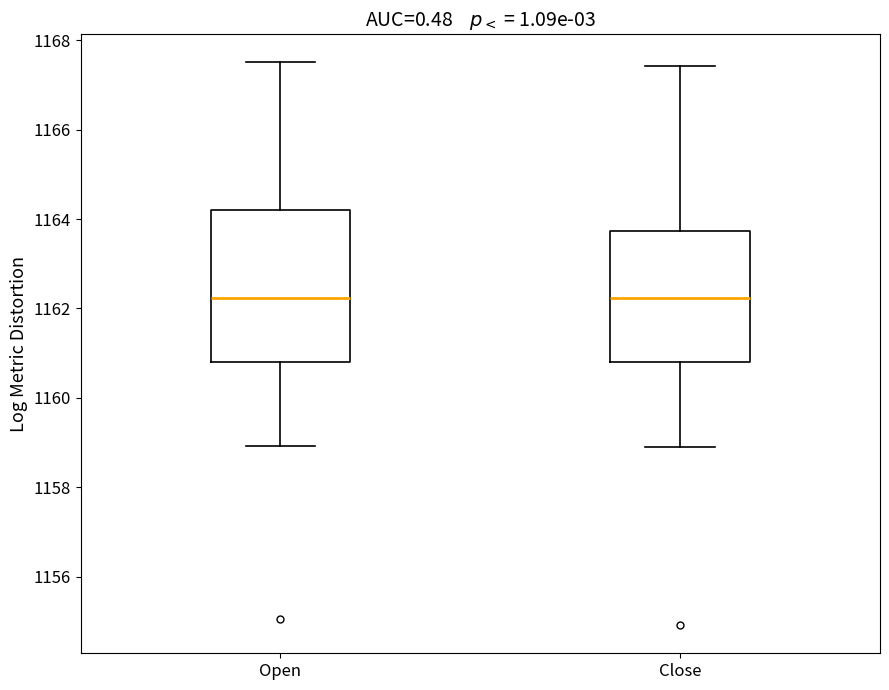

Reading left to right, read every box against the y-axis: the position of its median line, the range the box covers, and the ends of its whiskers. The values are not printed on the chart, so give them approximately, as read against the axis.

Open: median 1162.2, box 1160.8 to 1164.2, whiskers 1159.0 to 1167.6
Close: median 1162.2, box 1160.8 to 1163.8, whiskers 1159.0 to 1167.4